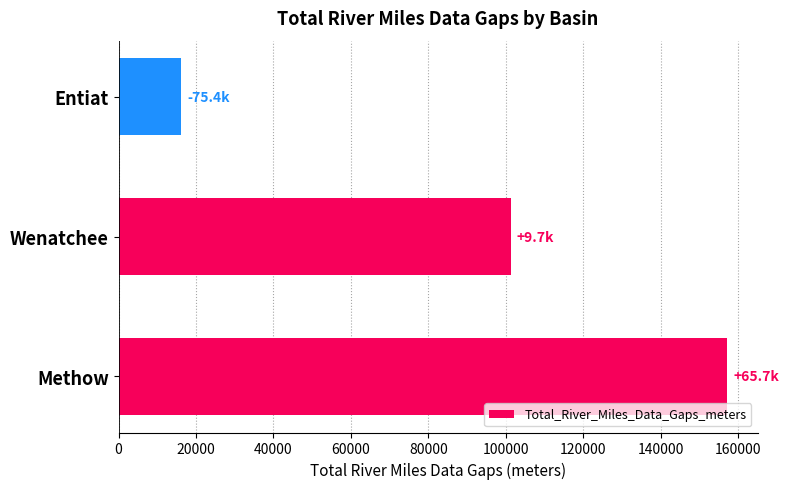

What is the average value?

91540.1